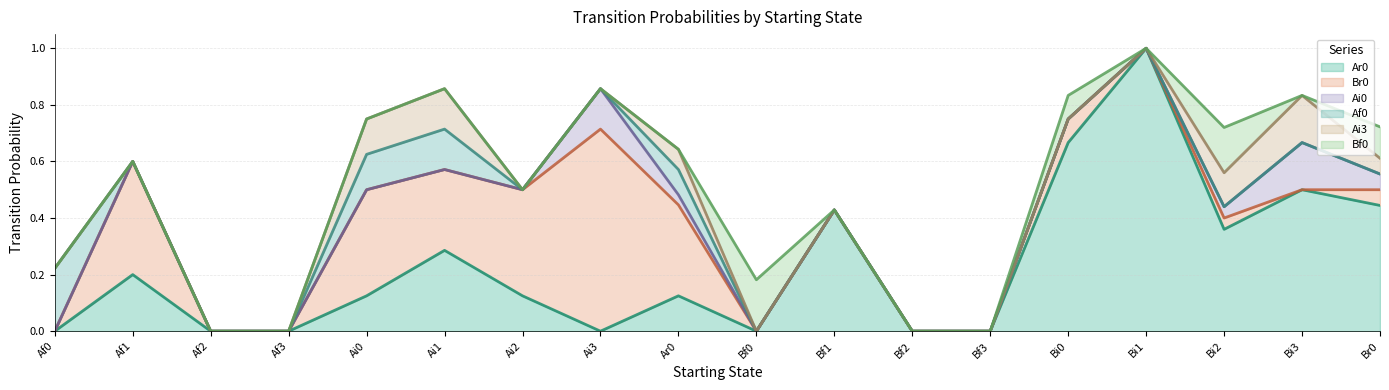

True or false: Bf0 has more than 2 points higher than both neighbors.

True